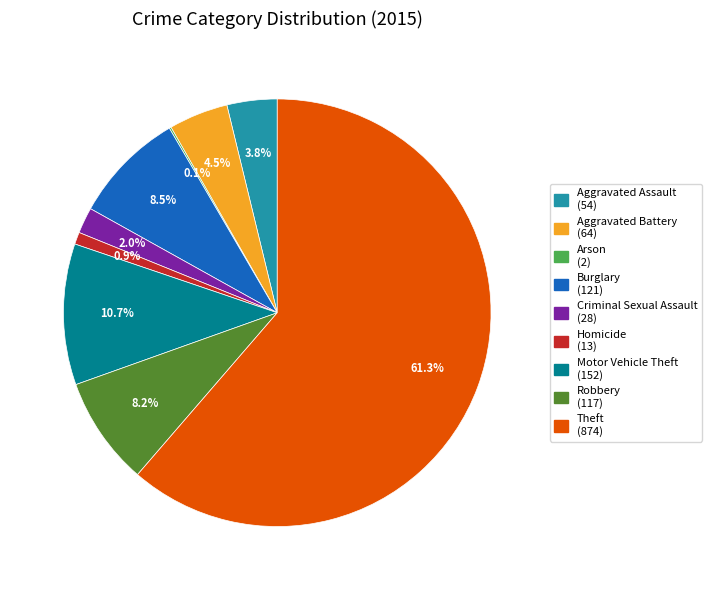

What is the ratio of the value at Theft to the value at Burglary?

7.2